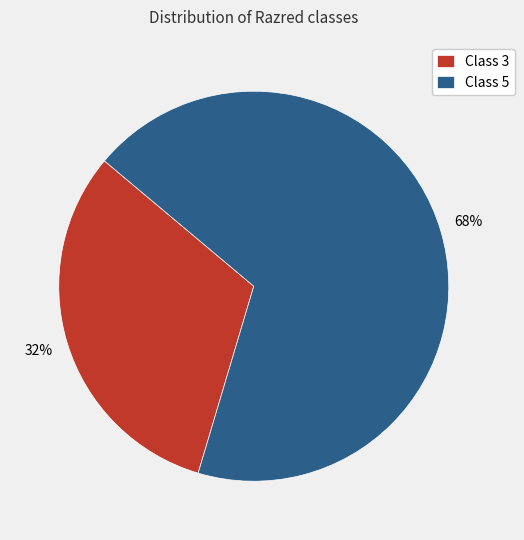

To the nearest percent, what is the average slice percentage?

50%